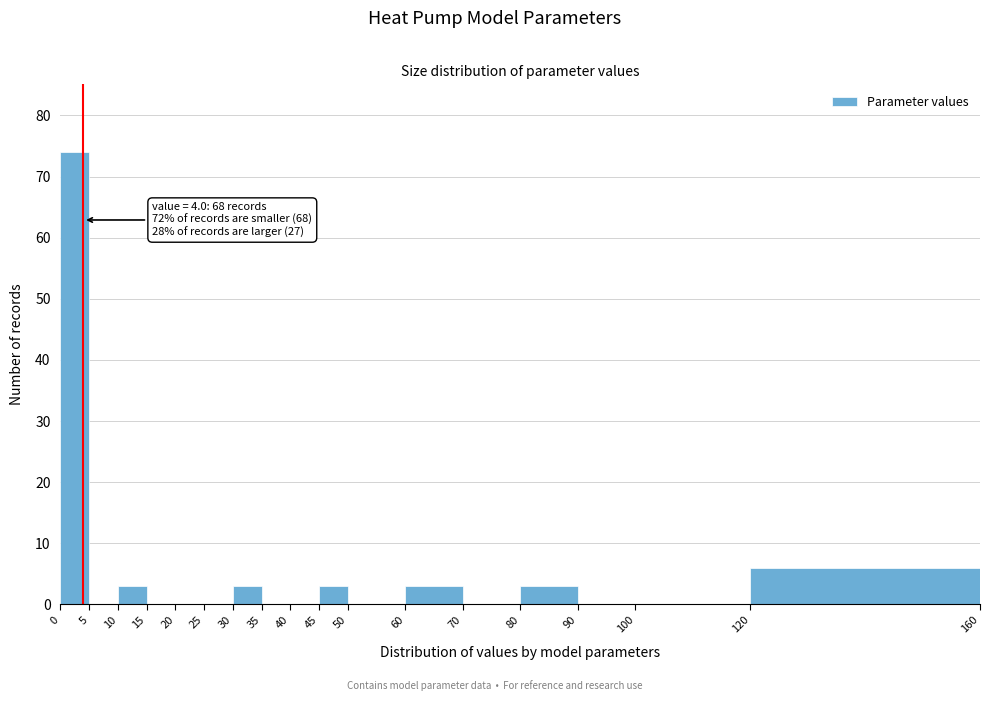

Which range on the x-axis has the tallest bar?

0 to 5